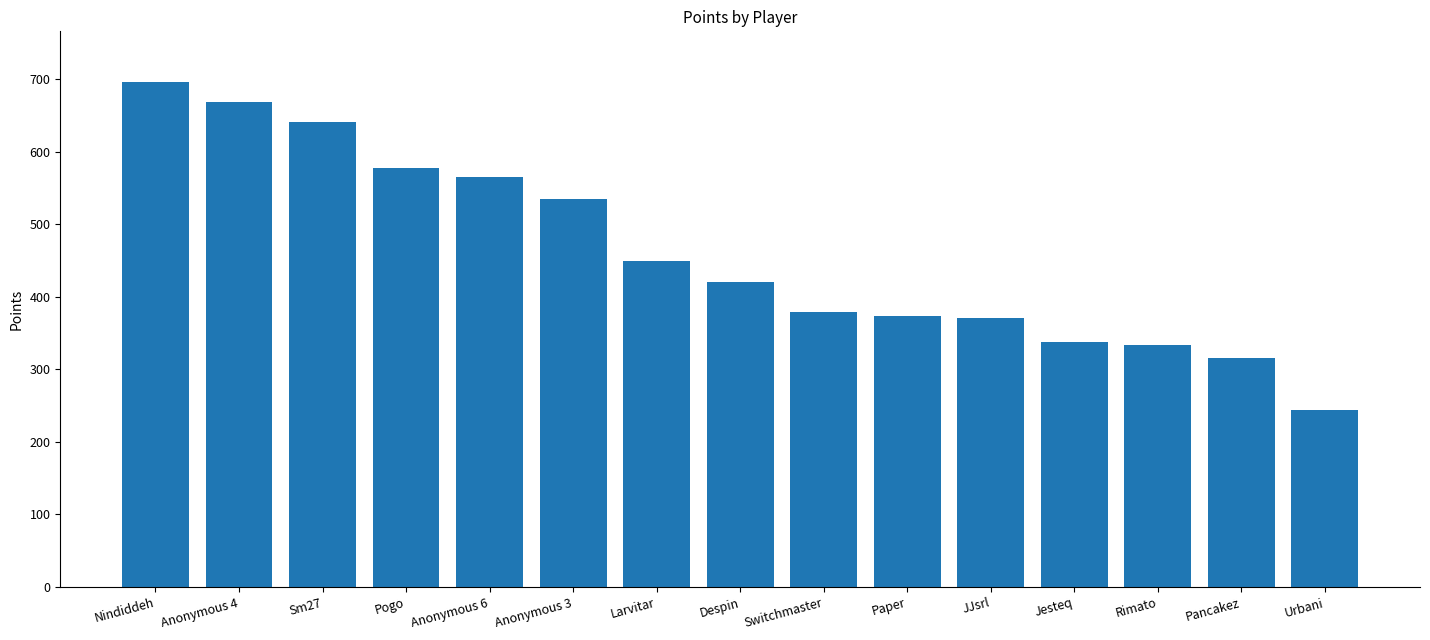

The chart shows a value of 232 at Jesteq. True or false?

False